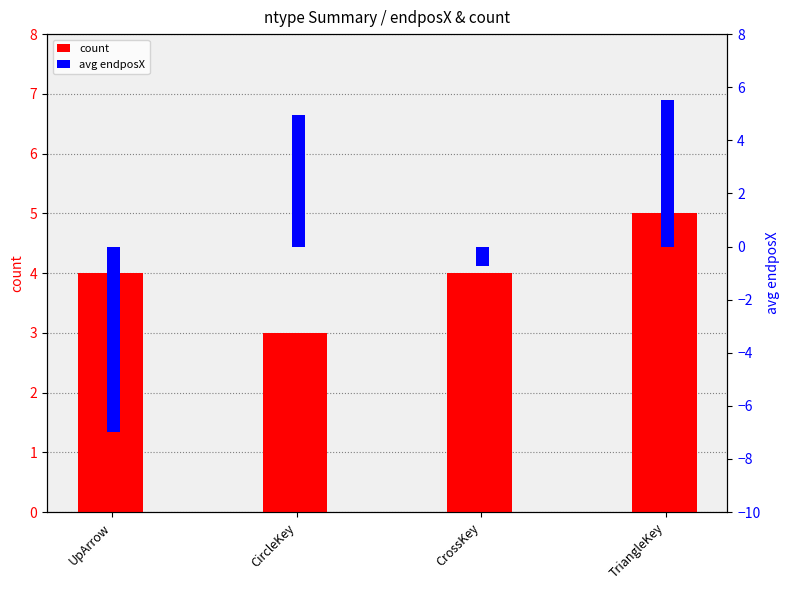

Reading left to right, transcribe all the data shown in this chart.

count: 4.0	3.0	4.0	5.0
avg endposX: -7.0	5.0	-0.7	5.5